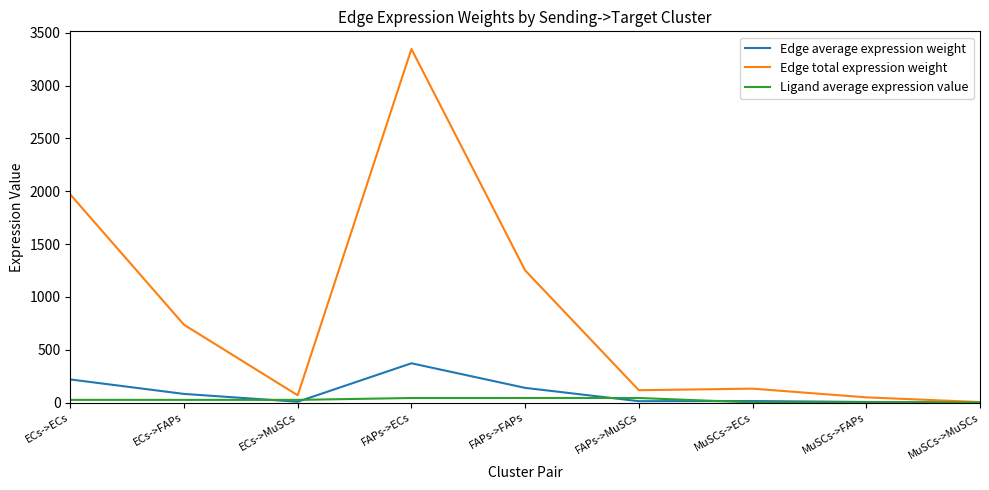

List the series in order of their peak value, highest first.

Edge total expression weight, Edge average expression weight, Ligand average expression value